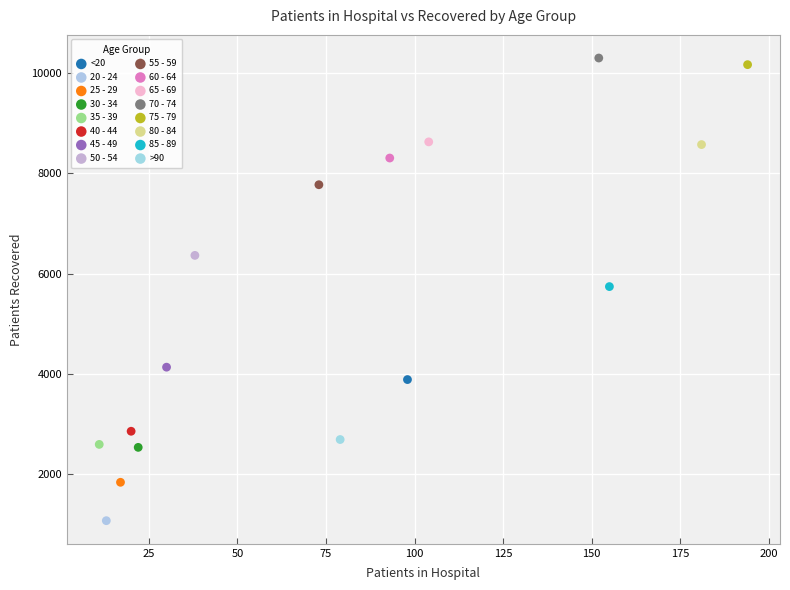

Which series contains the lowest Y value?

20 - 24